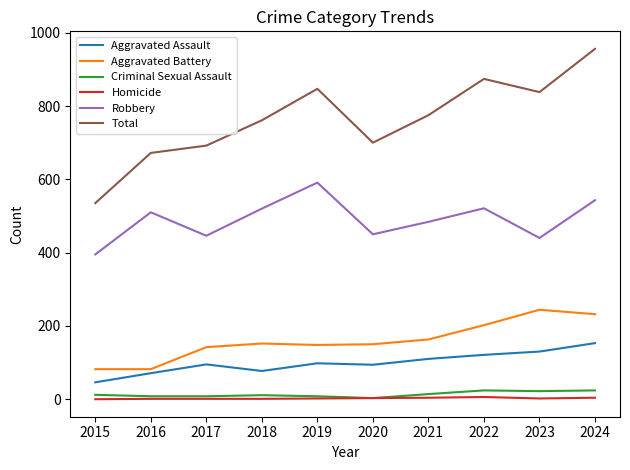

Is this an area chart (filled region under the line)?

No